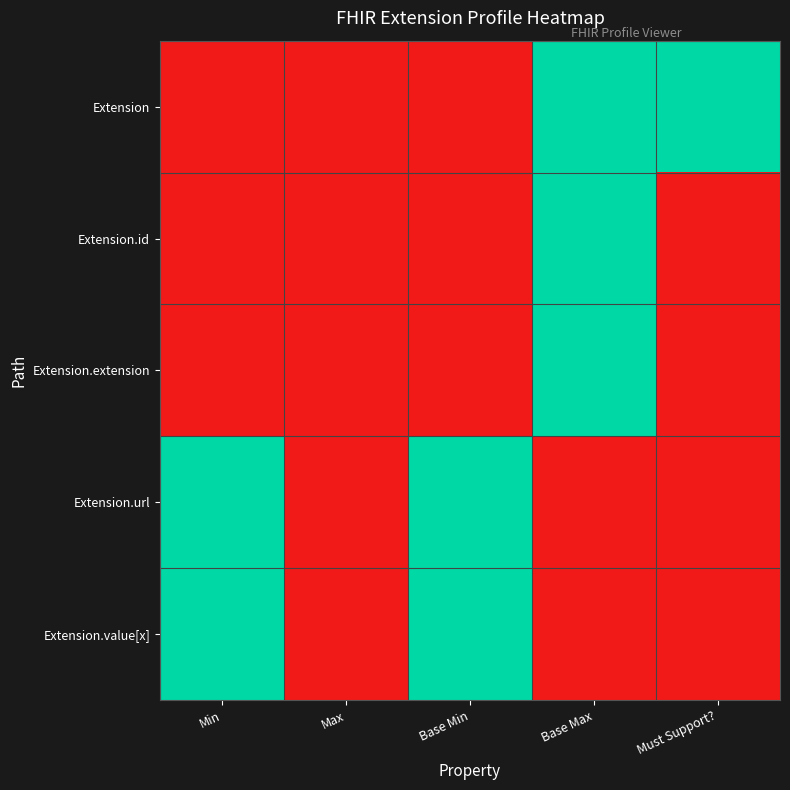

List the series in order of their peak value, lowest first.

Extension, Extension.id, Extension.extension, Extension.url, Extension.value[x]